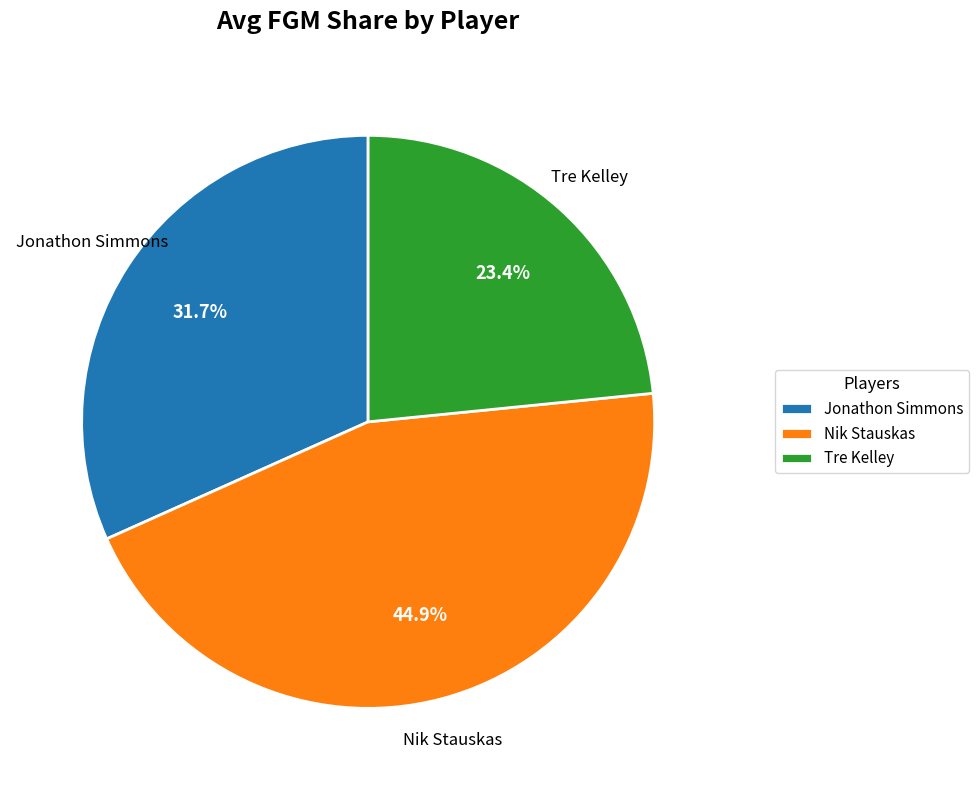

Does Tre Kelley account for over 50% of the chart?

No